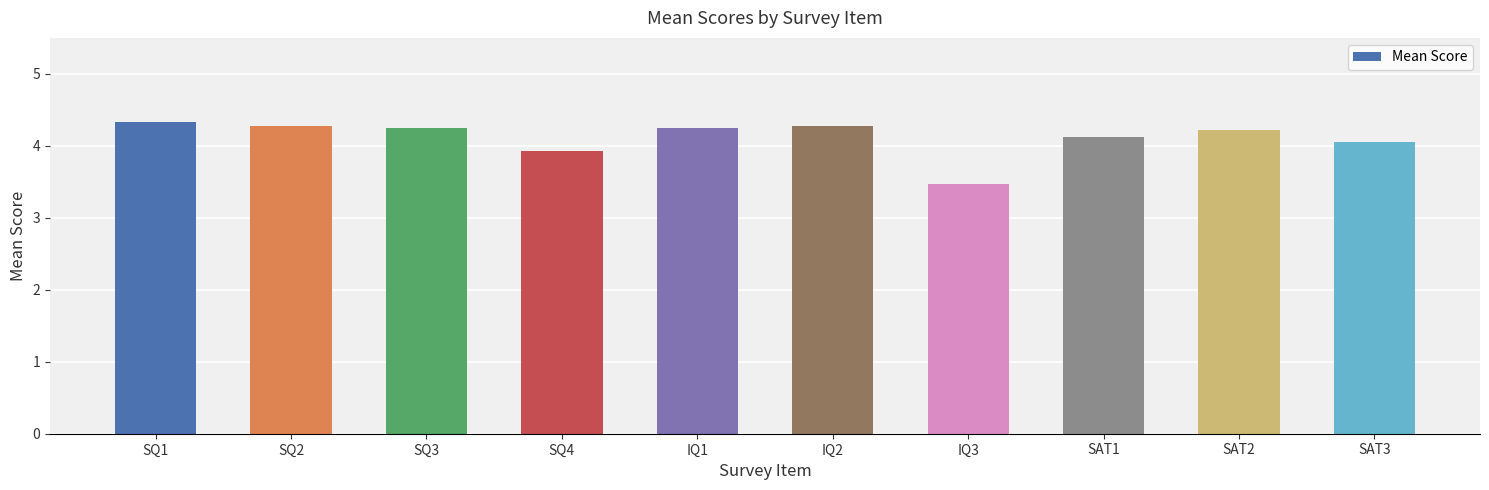

What is the sum of all values?

41.2